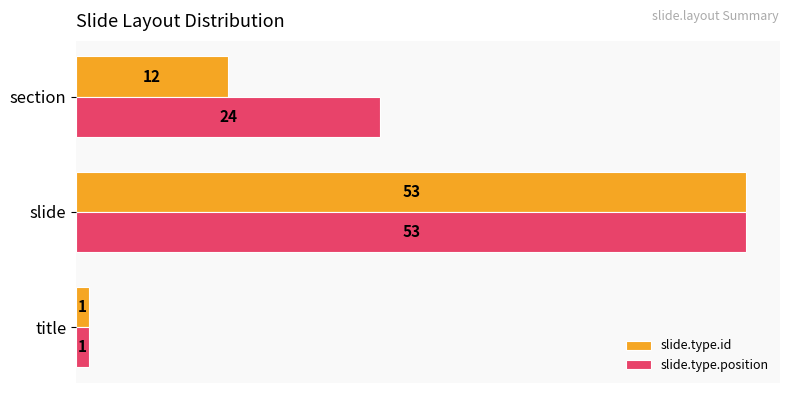

What are all the series names shown in the legend?

slide.type.id, slide.type.position